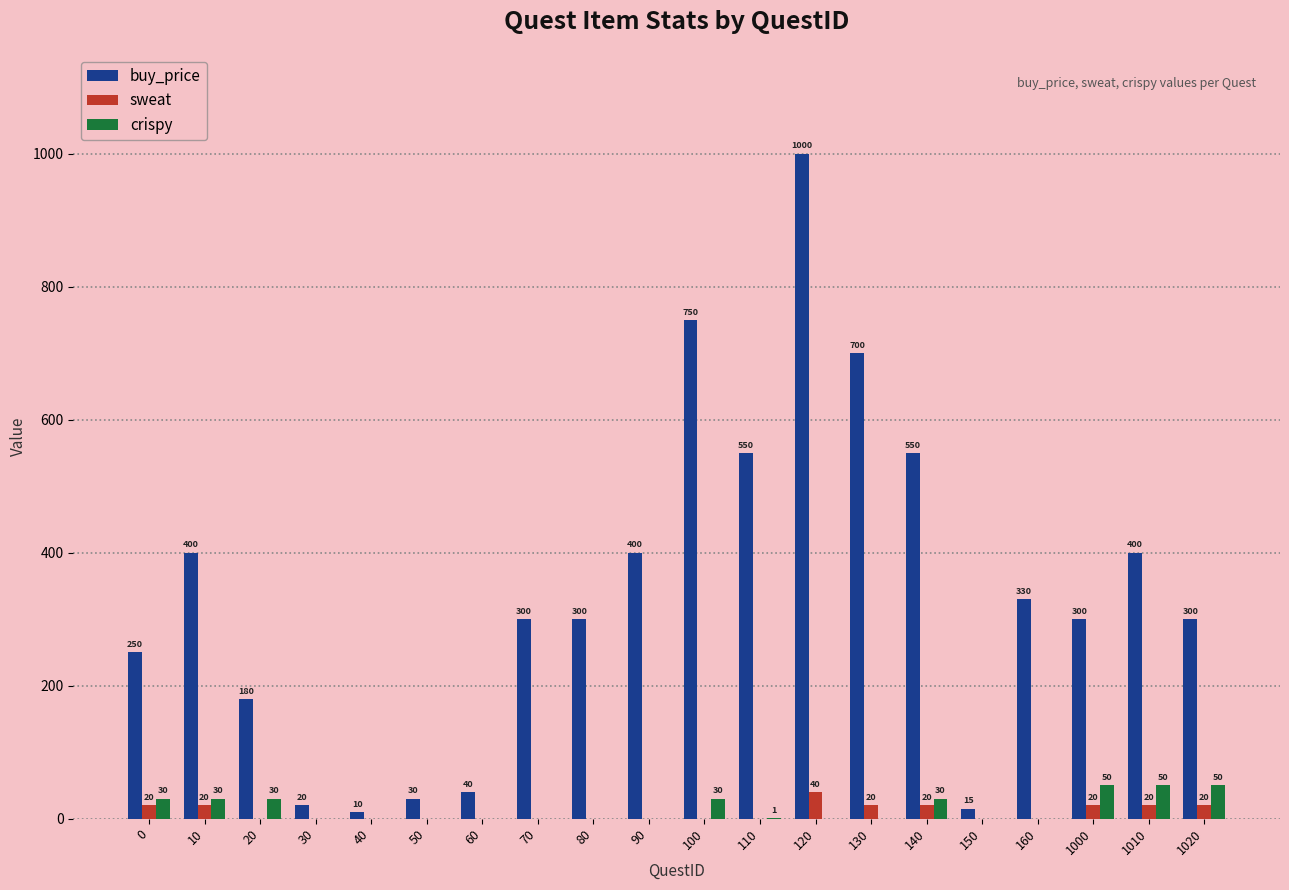

Which series changed the most between 80 and 110?

buy_price